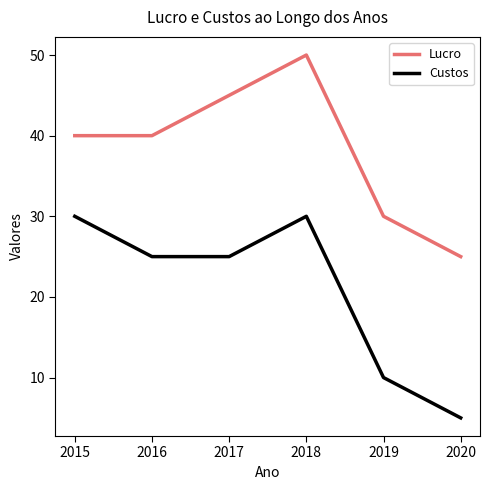

True or false: Lucro has more than 2 interior local peaks.

False